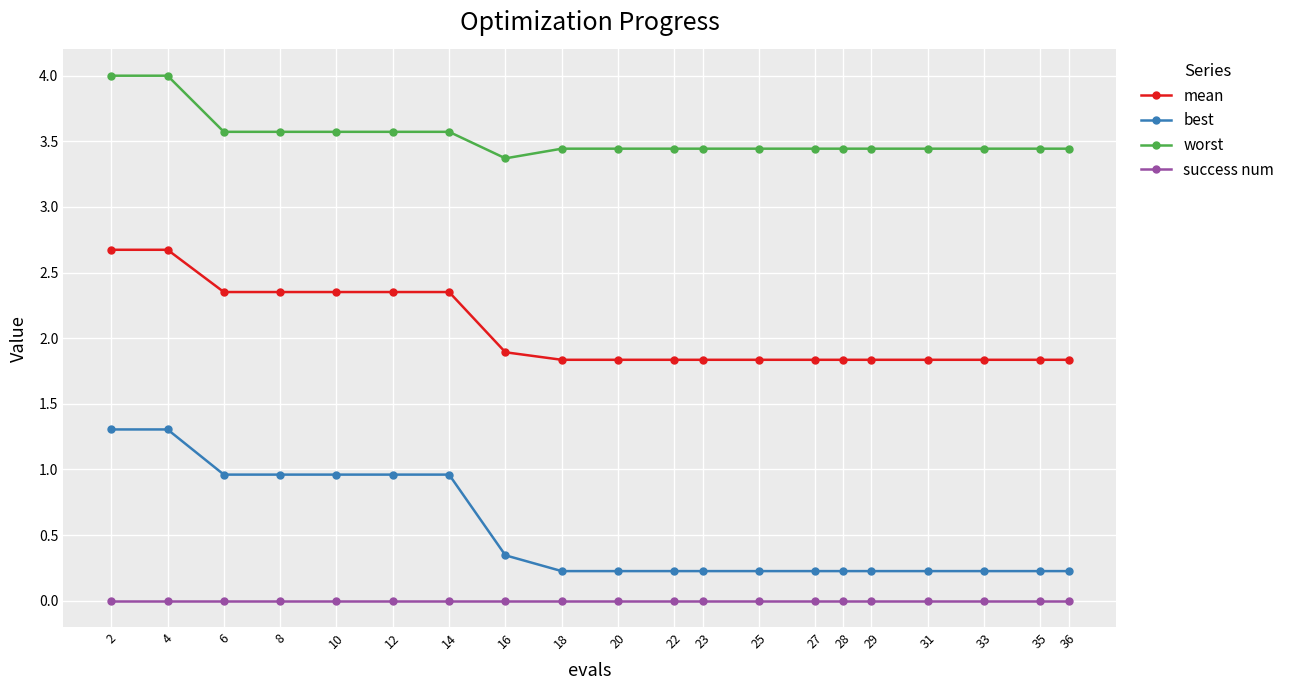

The value of success num at 22 is 0.0. True or false?

True